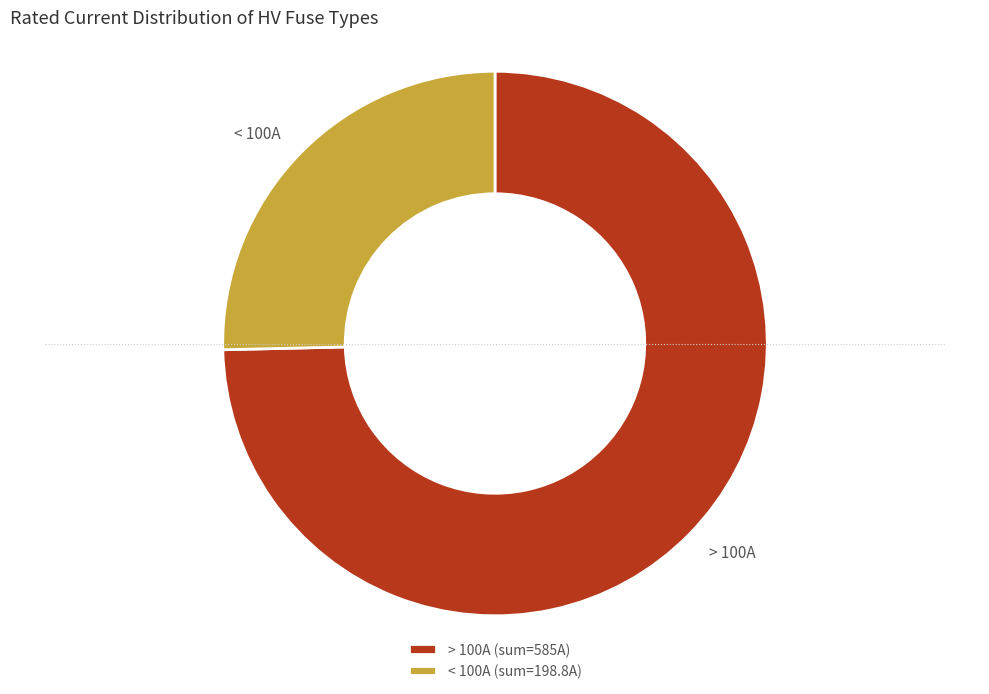

Between < 100A and > 100A, which is larger?

> 100A